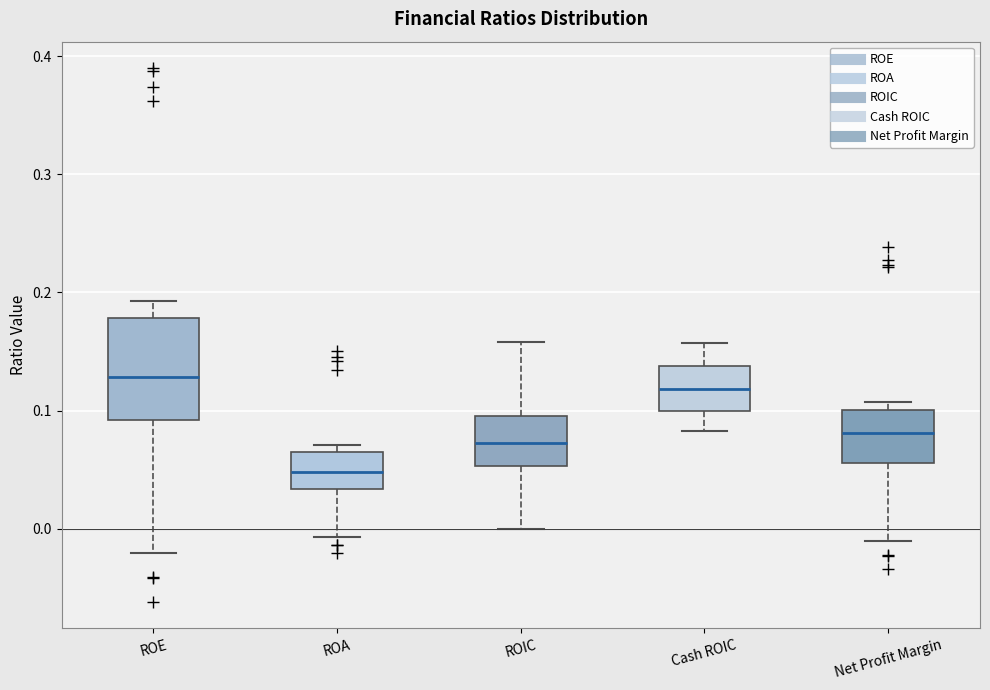

Comparing the boxes themselves (not the whiskers), which one is the tallest?

ROE